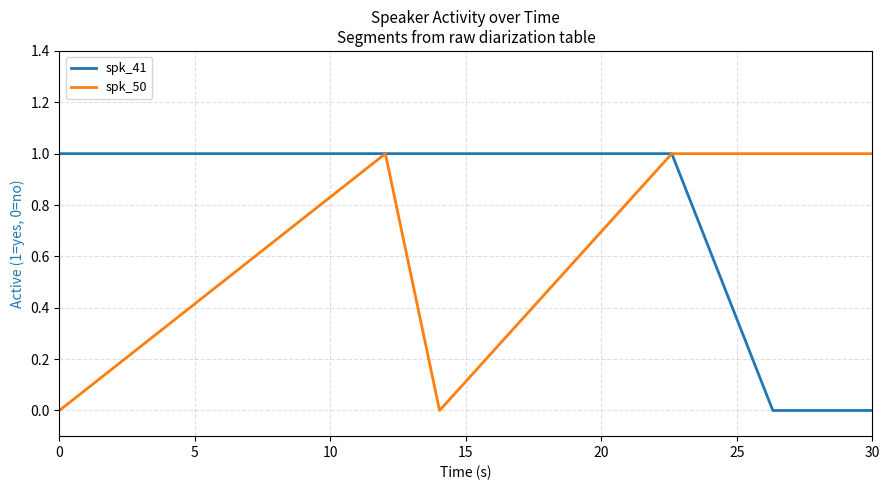

At how many categories does at least one series exceed 0?

6